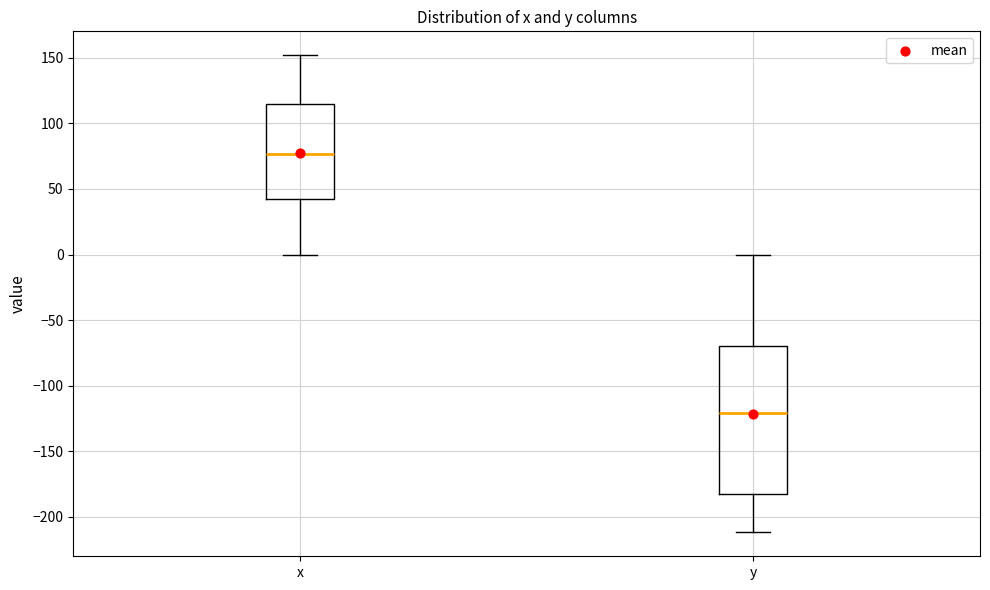

Reading left to right, read every box against the y-axis: the position of its median line, the range the box covers, and the ends of its whiskers. The values are not printed on the chart, so give them approximately, as read against the axis.

x: median 75, box 40 to 115, whiskers 0 to 150
y: median -120, box -180 to -70, whiskers -210 to 0